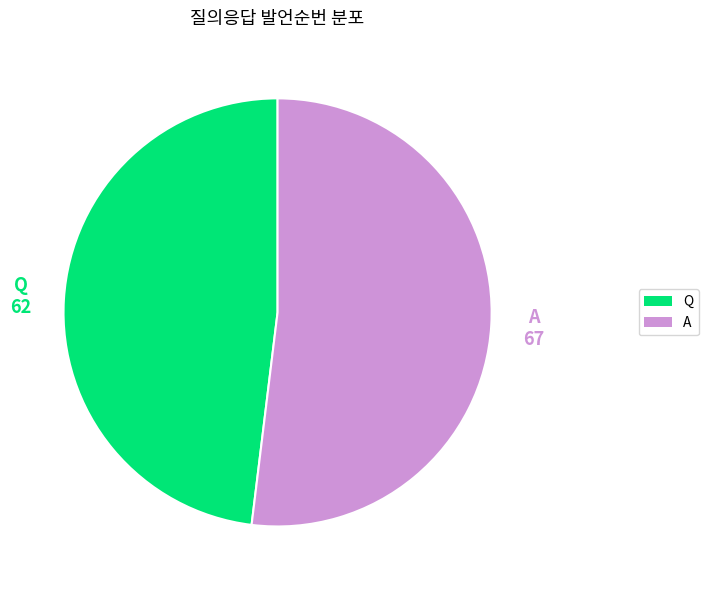

Count the number of slices in the pie.

2